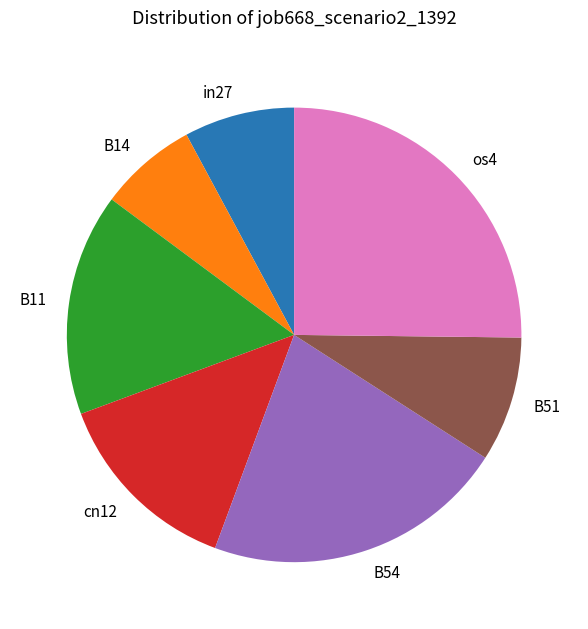

Rank the categories by value from lowest to highest.

B14, in27, B51, cn12, B11, B54, os4